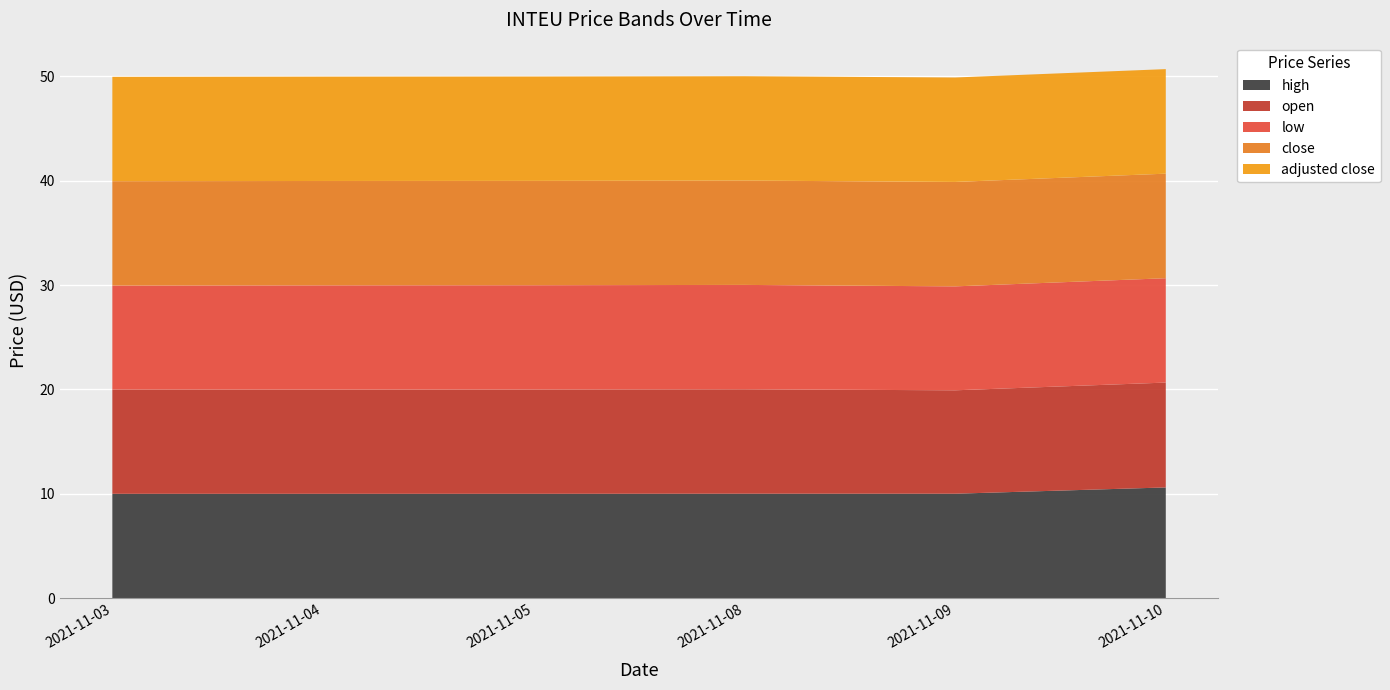

Reading left to right, transcribe all the data shown in this chart.

high: 2021-11-03=10.0	2021-11-04=10.0	2021-11-05=10.0	2021-11-08=10.0	2021-11-09=10.0	2021-11-10=10.6
open: 2021-11-03=10.0	2021-11-04=10.0	2021-11-05=10.0	2021-11-08=10.0	2021-11-09=9.9	2021-11-10=10.1
low: 2021-11-03=10.0	2021-11-04=10.0	2021-11-05=10.0	2021-11-08=10.0	2021-11-09=10.0	2021-11-10=10.0
close: 2021-11-03=10.0	2021-11-04=10.0	2021-11-05=10.0	2021-11-08=10.0	2021-11-09=10.0	2021-11-10=10.0
adjusted close: 2021-11-03=10.0	2021-11-04=10.0	2021-11-05=10.0	2021-11-08=10.0	2021-11-09=10.0	2021-11-10=10.0